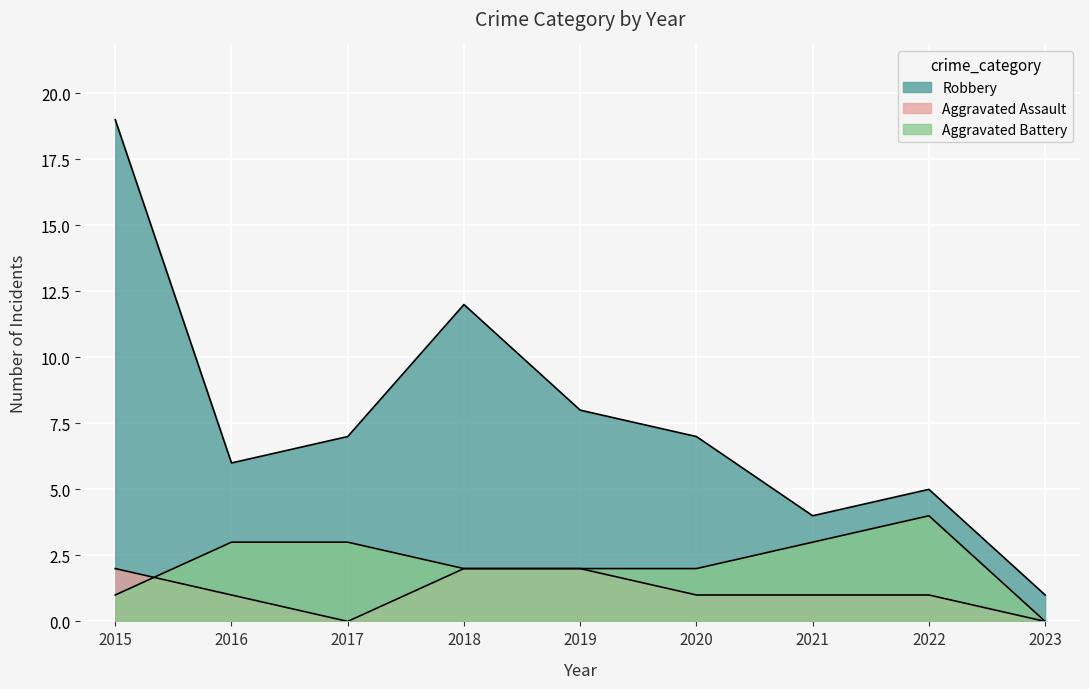

True or false: Robbery has a value of 3 at 2020.

False